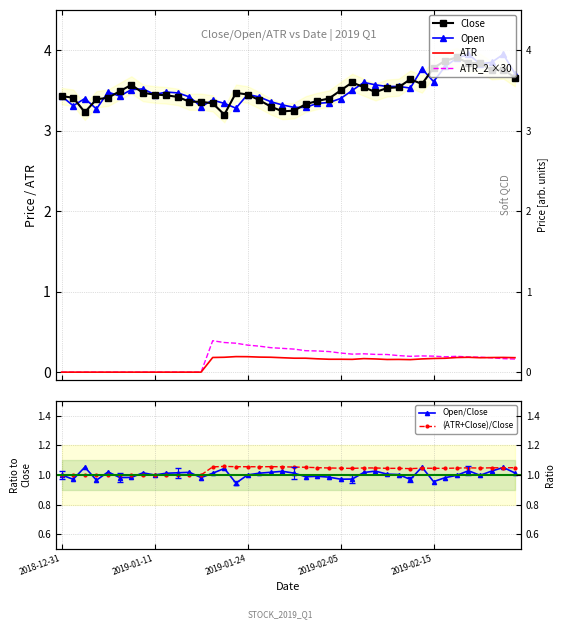

The value of ATR at 28 is 0.2. True or false?

True